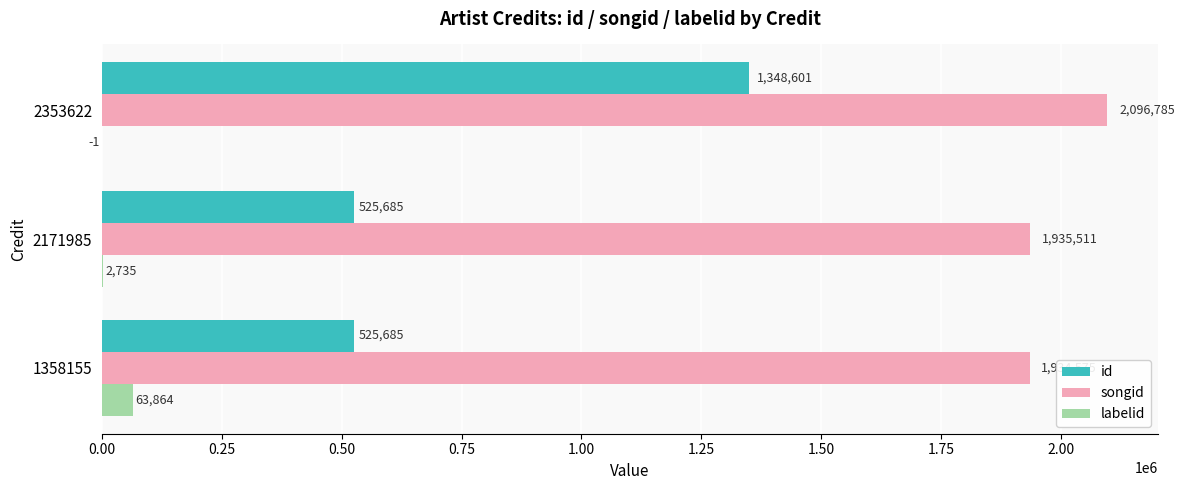

What is the sum of all id values?

2399971